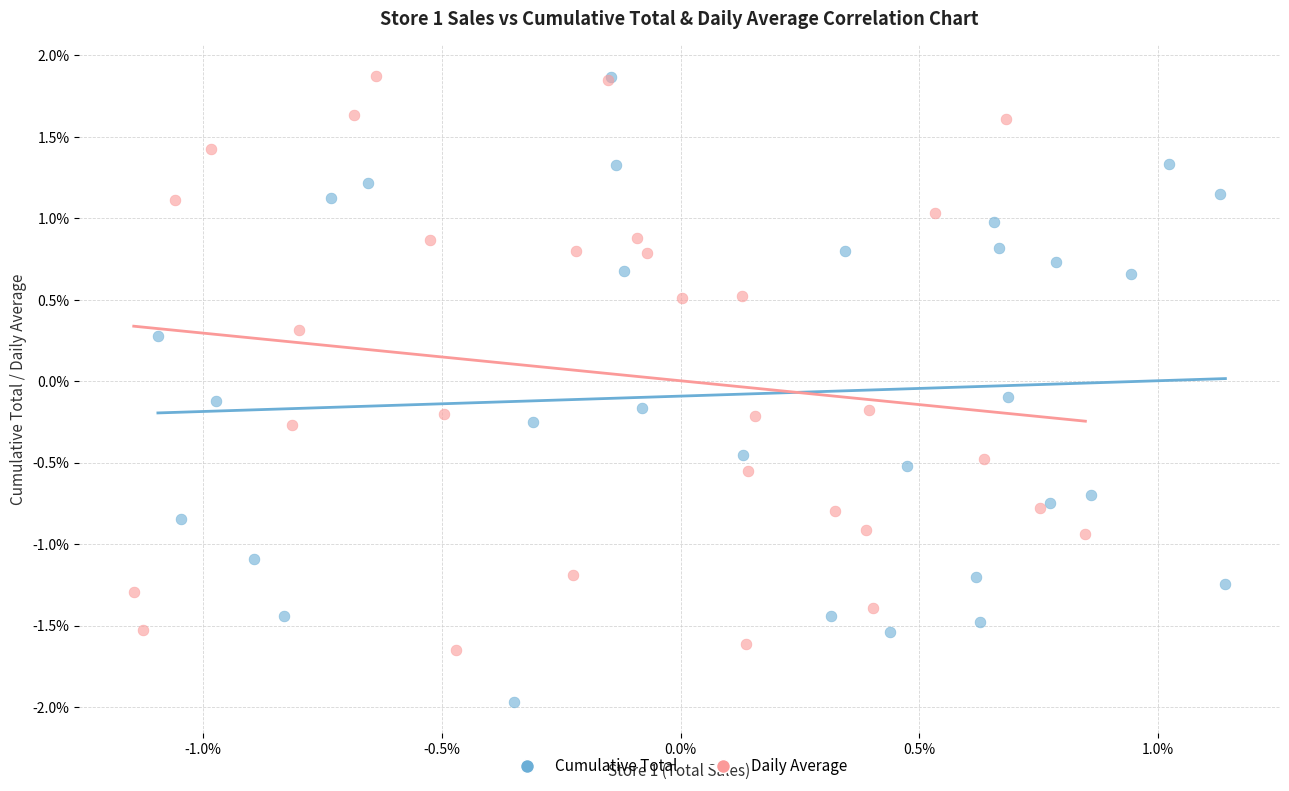

Which series reaches the minimum Y coordinate?

Cumulative Total